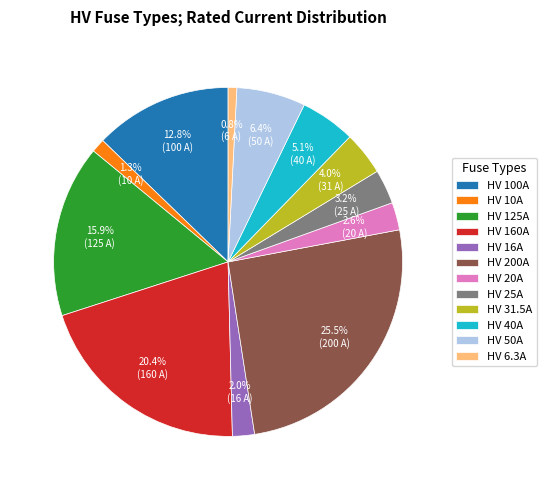

What is the total percentage of HV 100A and HV 6.3A?

13.6%